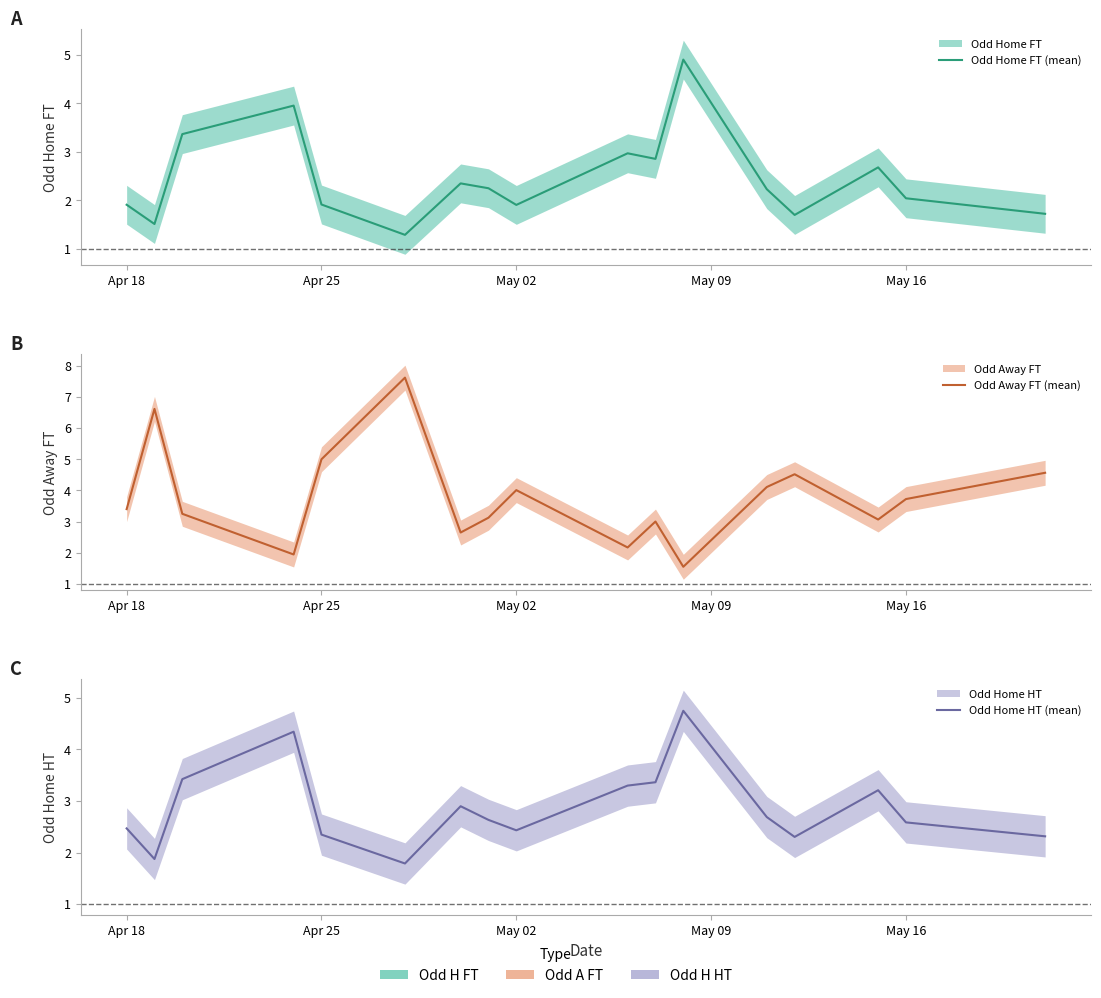

Reading left to right, list all the values displayed in this chart.

Odd Home FT (mean): 1.9	1.5	3.4	4.0	1.9	1.3	2.4	2.2	1.9	3.0	2.9	4.9	2.2	1.7	2.7	2.0	1.7
Odd Away FT (mean): 3.4	6.6	3.2	1.9	5.0	7.6	2.6	3.1	4.0	2.2	3.0	1.6	4.1	4.5	3.1	3.7	4.6
Odd Home HT (mean): 2.5	1.9	3.4	4.3	2.4	1.8	2.9	2.6	2.4	3.3	3.4	4.8	2.7	2.3	3.2	2.6	2.3